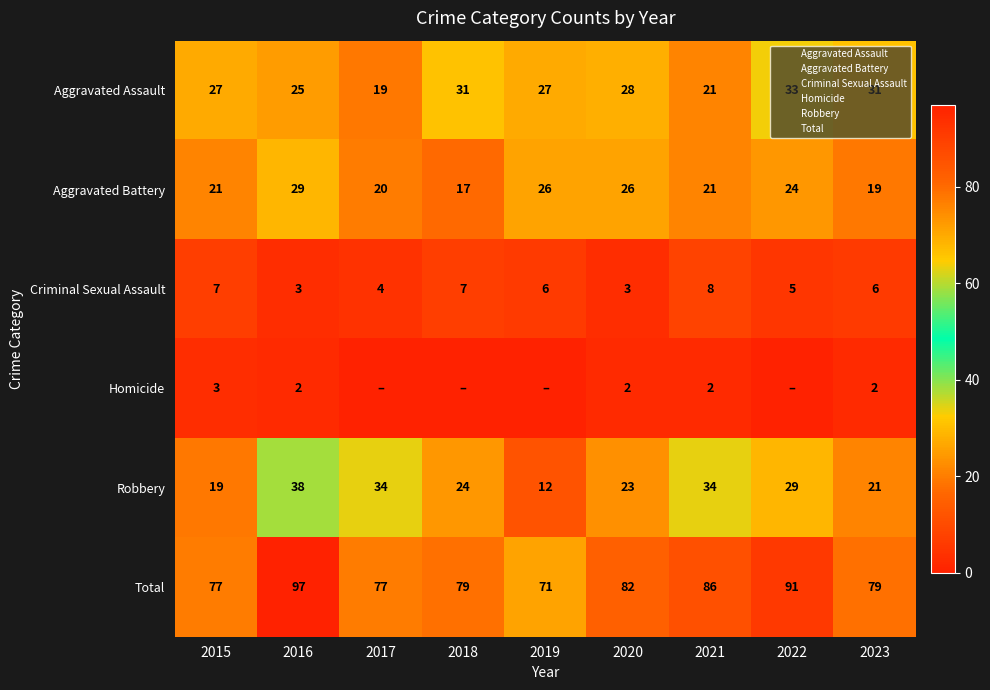

What is the difference between the Total values at 2023 and 2021?

7